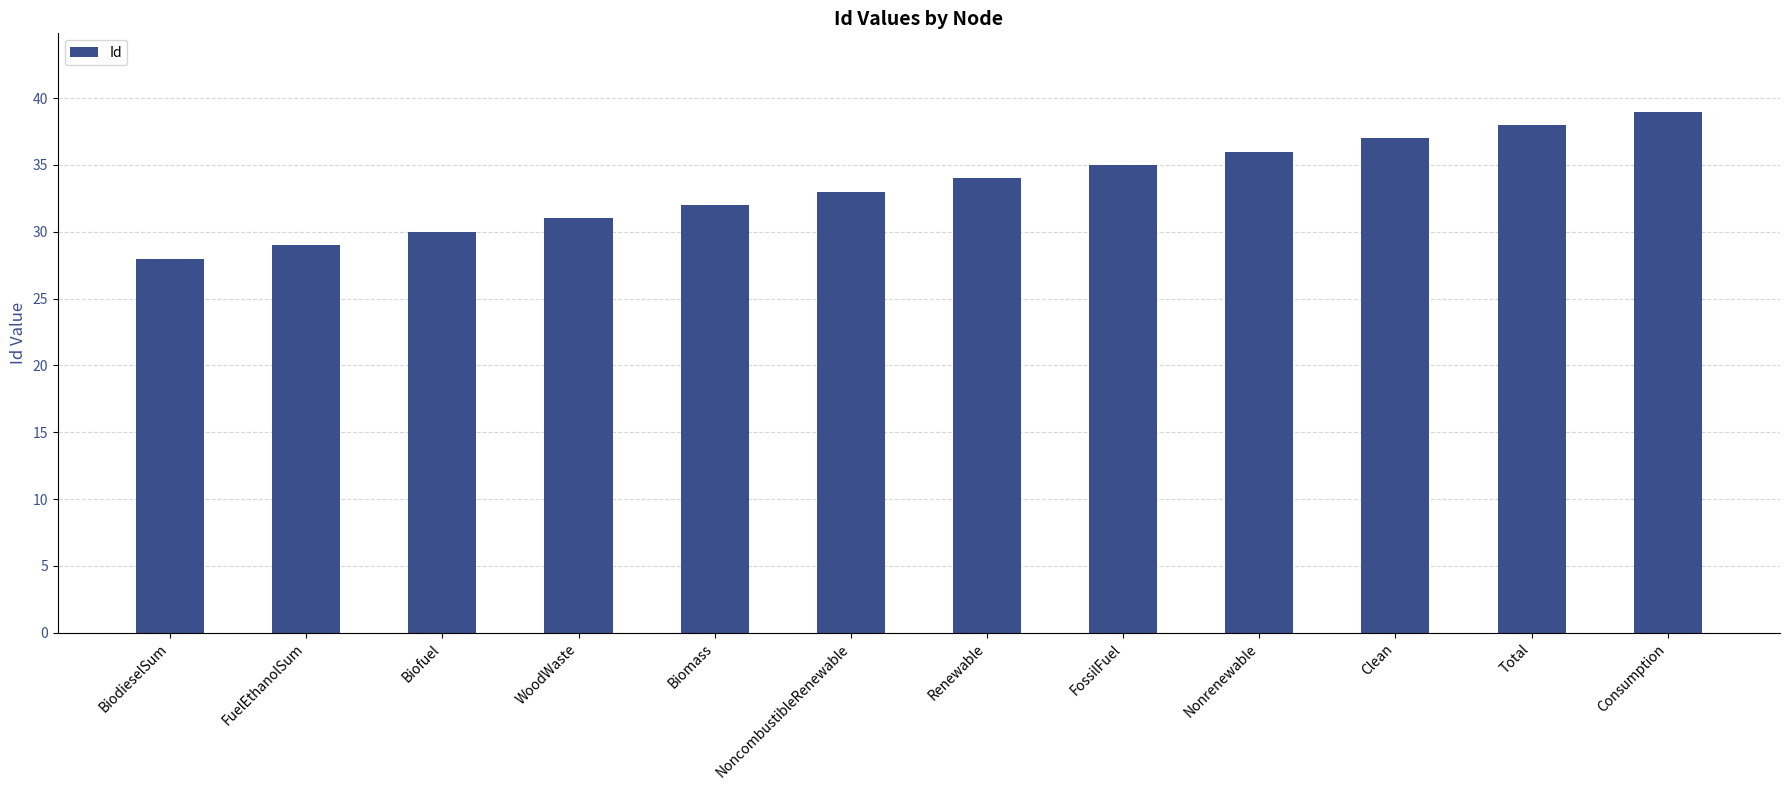

Count the number of categories in the chart.

12